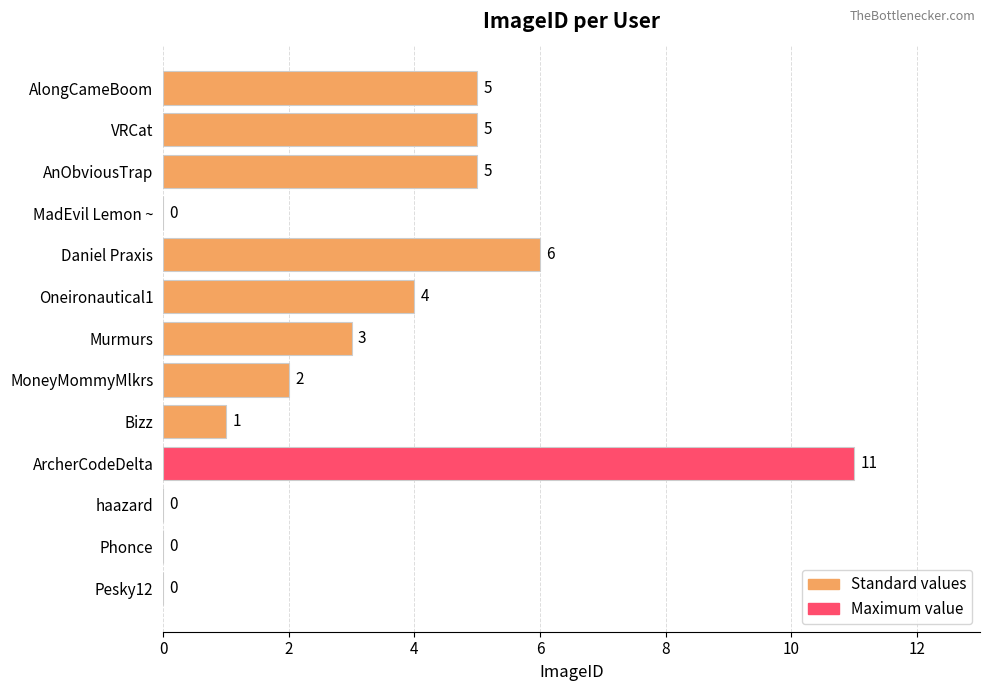

What is the change in value from Bizz to MoneyMommyMlkrs?

+1